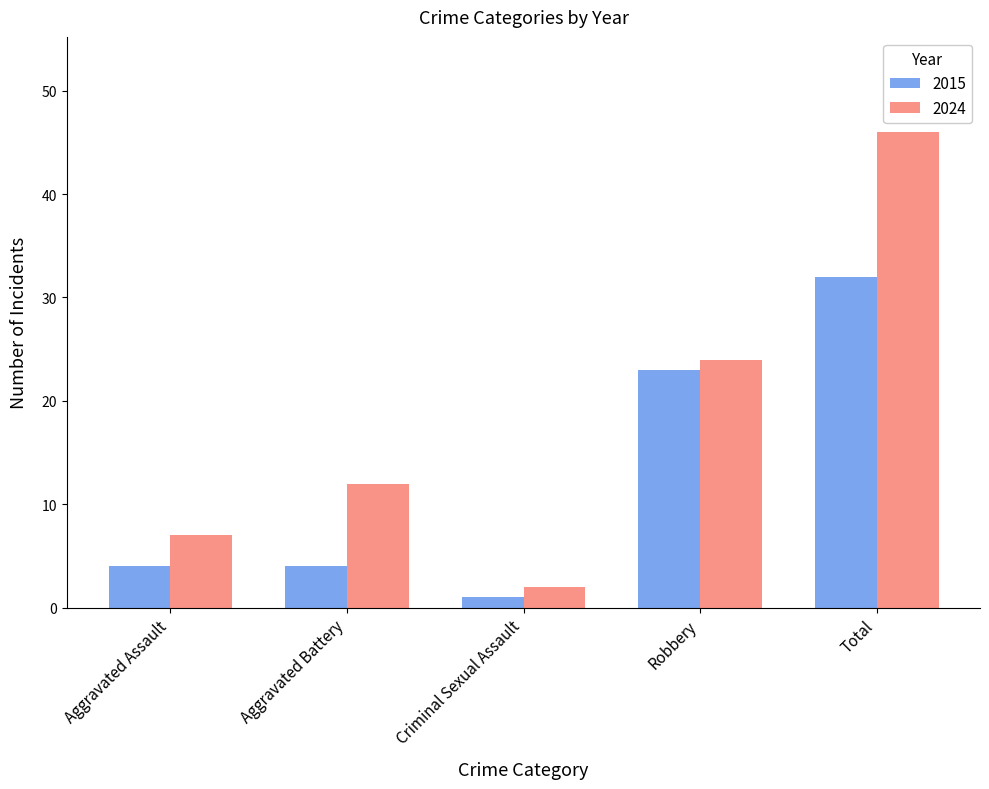

The 2024 series shows 7 at Robbery. True or false?

False